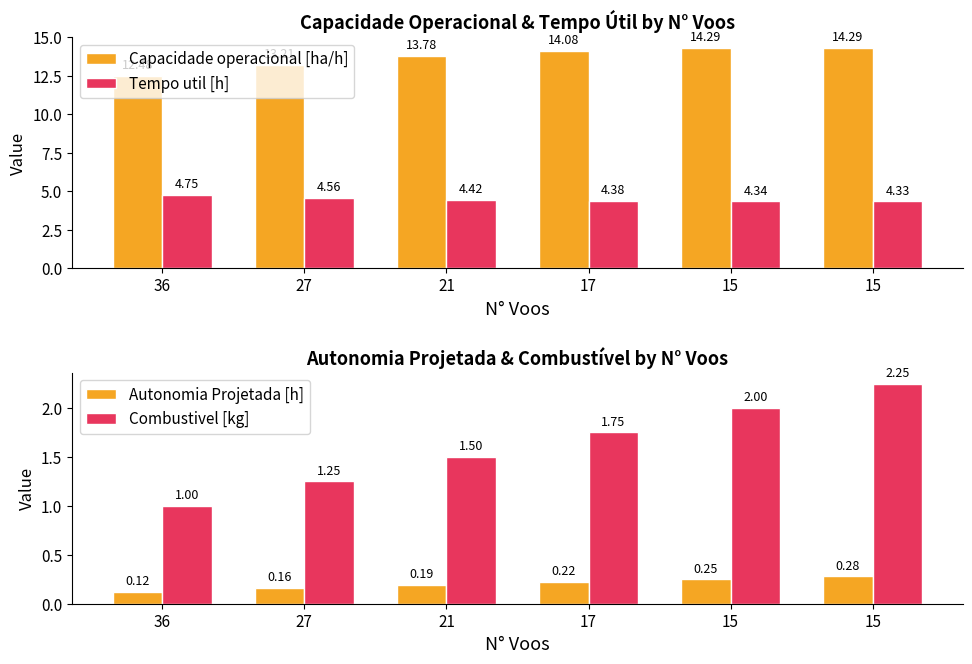

What is the value of the Autonomia Projetada [h] bar at the 2nd from the left?

0.2